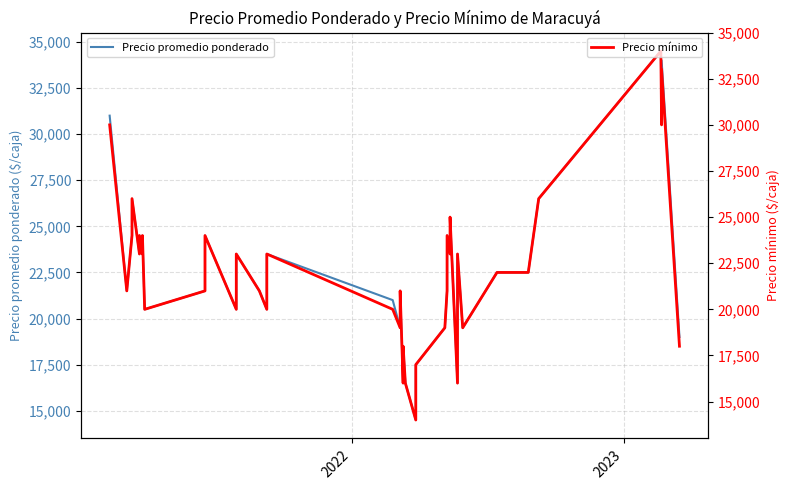

What is the highest value of the Precio promedio ponderado series?

34500